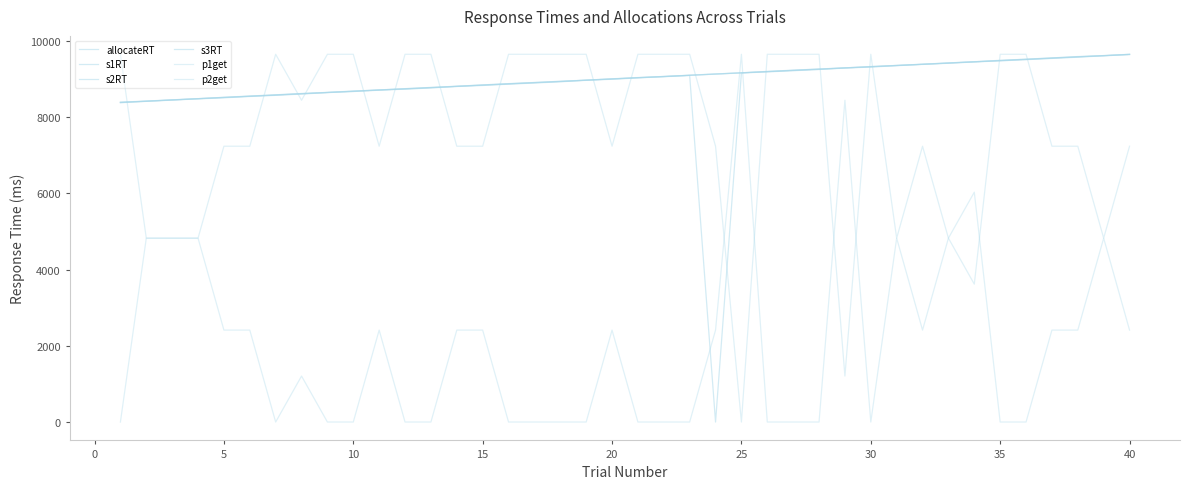

Reading right to left, transcribe all the data shown in this chart.

allocateRT: 9645.5	9615.2	9577.7	9546.3	9513.0	9482.1	9453.0	9419.0	9388.3	9355.1	9319.1	9292.9	9254.4	9223.0	9192.3	9162.8	0.0	9097.6	9065.0	9035.0	8998.9	8970.7	8932.7	8900.4	8870.3	8835.6	8808.4	8770.9	8738.8	8711.5	8677.1	8648.5	8610.0	8576.9	8546.8	8511.7	8484.0	8451.4	8419.7	8382.0
s1RT: 9651.8	9615.3	9589.6	9557.5	9523.7	9492.7	9455.3	9423.9	9391.5	9359.4	9330.2	9295.6	9266.1	9233.6	9201.2	9166.0	9133.8	9101.7	9070.5	9038.9	9008.2	8973.5	8943.5	8911.7	8879.9	8847.9	8812.0	8781.6	8750.0	8715.6	8685.4	8650.0	8621.3	8587.4	8553.3	8523.0	8488.2	8454.9	8419.8	8393.4
s2RT: 9651.9	9620.1	9585.3	9551.0	9518.1	9485.5	9458.6	9424.8	9392.5	9361.4	9325.2	9297.4	9259.9	9229.7	9198.2	9167.5	9137.3	9103.4	9070.5	9039.2	9005.8	8975.7	8938.1	8907.3	8875.0	8844.2	8813.8	8776.2	8744.2	8718.1	8680.7	8653.0	8617.4	8582.6	8553.2	8519.4	8488.4	8455.6	8425.7	8387.8
s3RT: 9654.6	9620.4	9594.6	9559.7	9526.6	9495.8	9459.3	9428.2	9394.1	9362.3	9332.5	9298.6	9268.4	9237.9	9205.0	9168.9	9136.7	9105.7	9072.6	9044.4	9011.0	8976.1	8946.4	8914.5	8884.2	8850.6	8815.8	8784.7	8752.4	8719.0	8690.2	8654.0	8625.5	8590.9	8558.3	8525.2	8490.7	8459.1	8425.1	8398.4
p1get: 2413.7	4827.3	2413.7	2413.7	0.0	0.0	6034.1	4827.3	2413.7	4827.3	0.0	8447.8	0.0	0.0	0.0	9654.6	2413.7	0.0	0.0	0.0	2413.7	0.0	0.0	0.0	0.0	2413.7	2413.7	0.0	0.0	2413.7	0.0	0.0	1206.8	0.0	2413.7	2413.7	4827.3	4827.3	4827.3	0.0
p2get: 7241.0	4827.3	7241.0	7241.0	9654.6	9654.6	3620.5	4827.3	7241.0	4827.3	9654.6	1206.8	9654.6	9654.6	9654.6	0.0	7241.0	9654.6	9654.6	9654.6	7241.0	9654.6	9654.6	9654.6	9654.6	7241.0	7241.0	9654.6	9654.6	7241.0	9654.6	9654.6	8447.8	9654.6	7241.0	7241.0	4827.3	4827.3	4827.3	9654.6